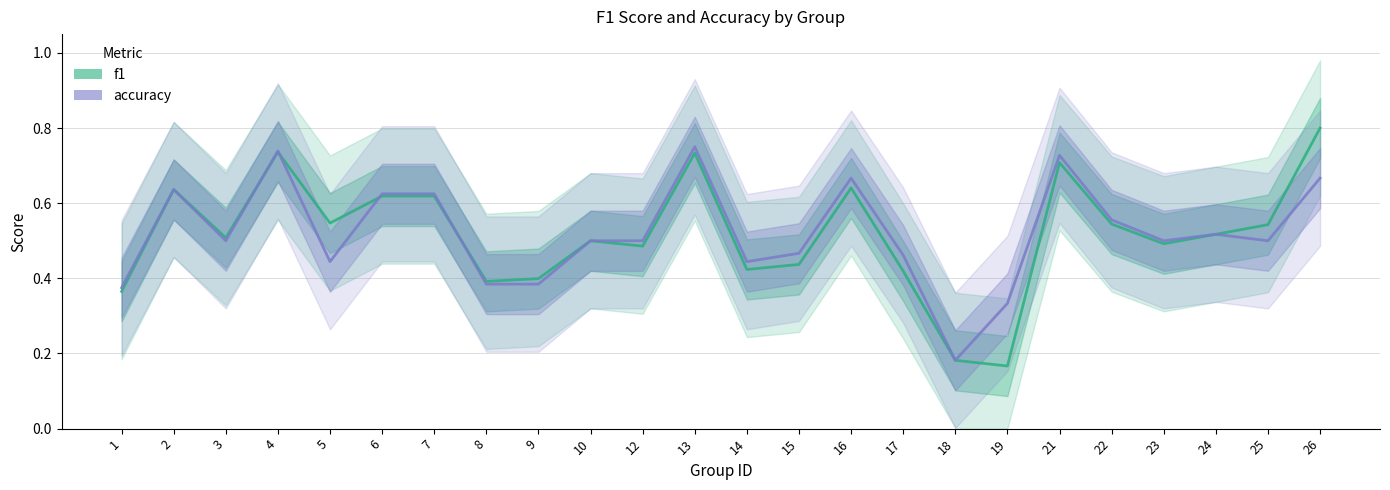

How many interior local valleys does the f1 series have?

7